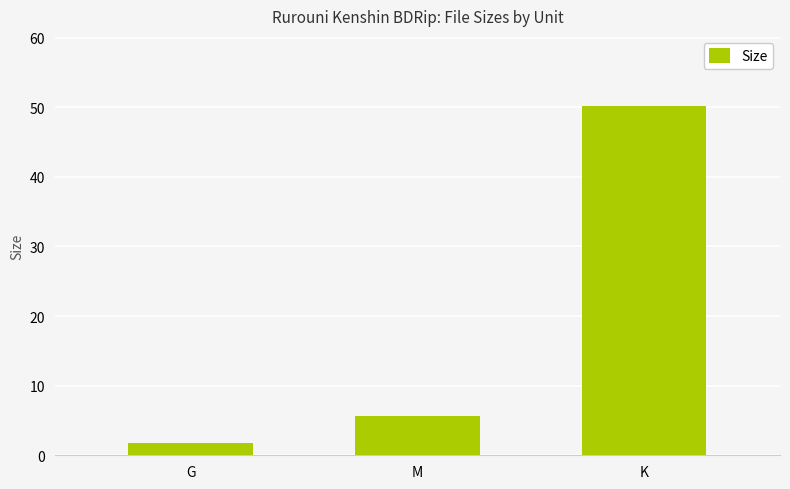

What is the label of the 1st bar from the right?

K